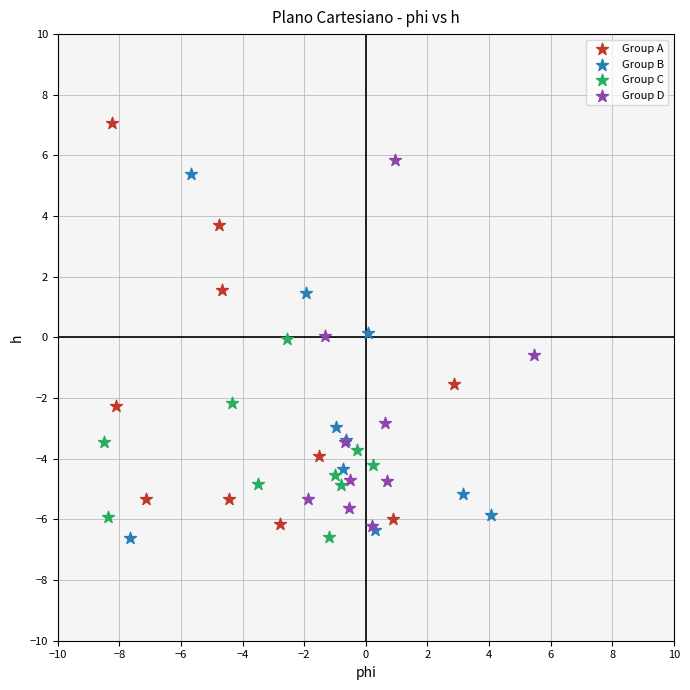

Which series contains the highest Y value?

Group A